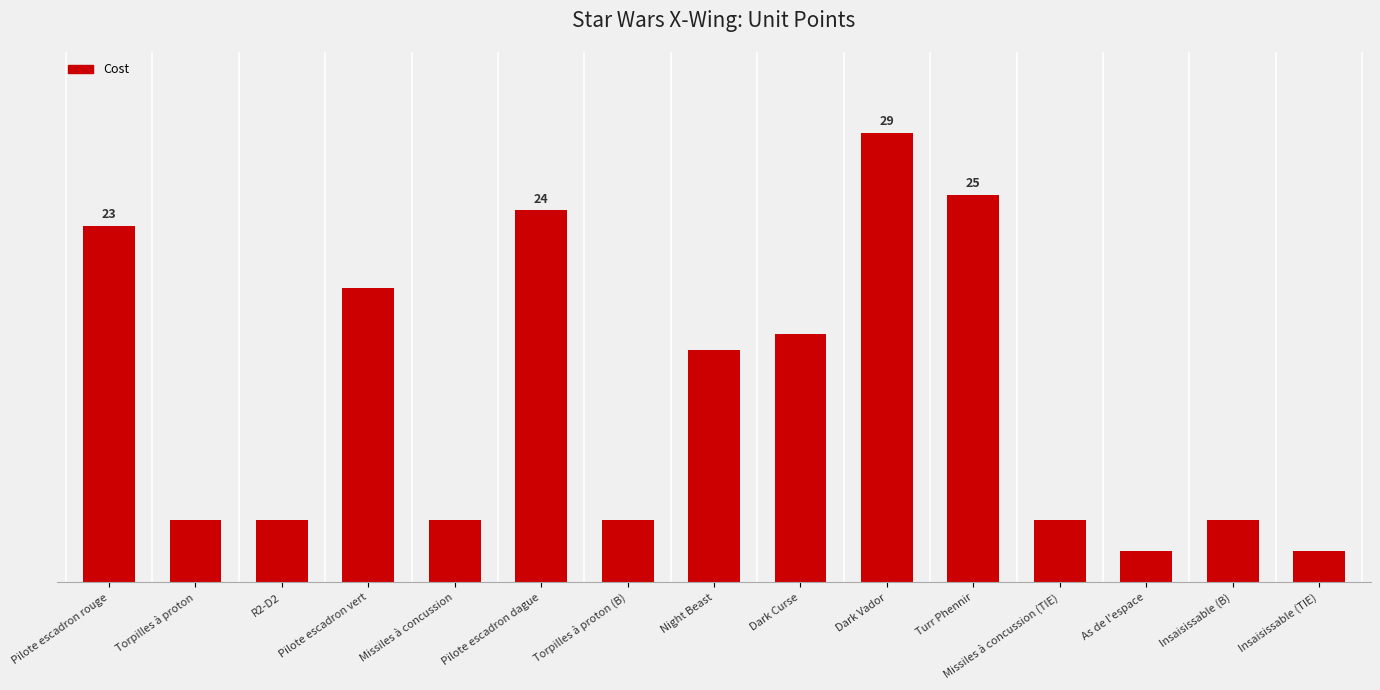

List the labels in order of value, largest first.

Dark Vador, Turr Phennir, Pilote escadron dague, Pilote escadron rouge, Pilote escadron vert, Dark Curse, Night Beast, Torpilles à proton, R2-D2, Missiles à concussion, Torpilles à proton (B), Missiles à concussion (TIE), Insaisissable (B), As de l'espace, Insaisissable (TIE)